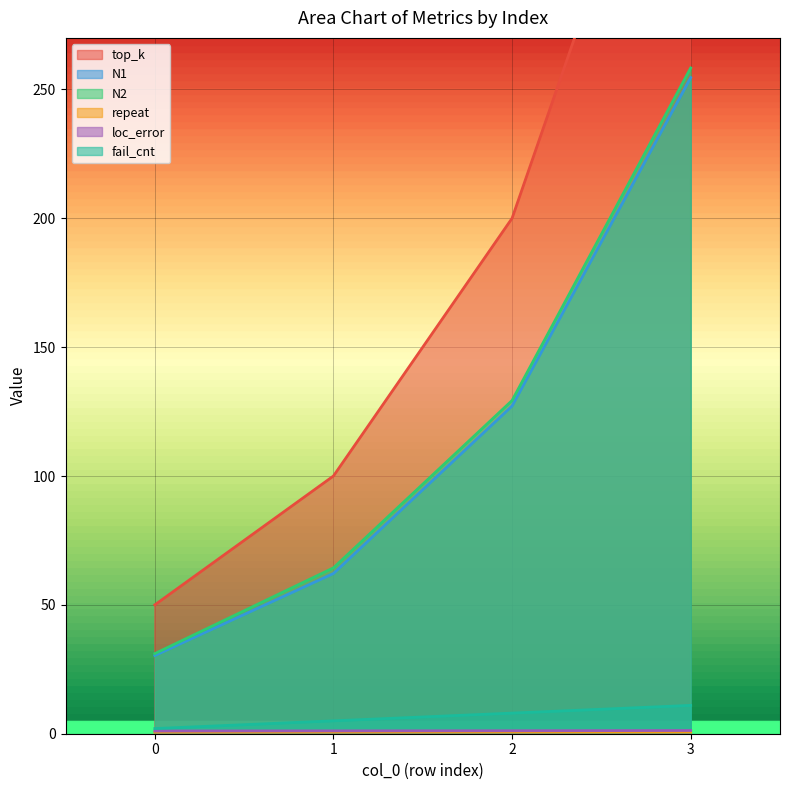

Reading right to left, extract all data points from this chart.

top_k: 3=400.0	2=200.0	1=100.0	0=50.0
N1: 3=254.6	2=127.2	1=62.2	0=30.4
N2: 3=258.3	2=129.3	1=64.4	0=31.1
repeat: 3=0.6	2=0.6	1=0.6	0=0.6
loc_error: 3=1.2	2=1.2	1=1.1	0=1.0
fail_cnt: 3=11.0	2=8.0	1=5.0	0=2.0